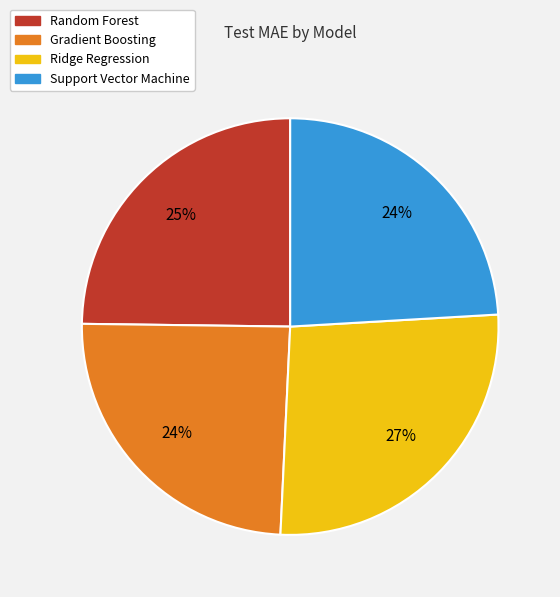

Does Ridge Regression represent more than half of the total?

No